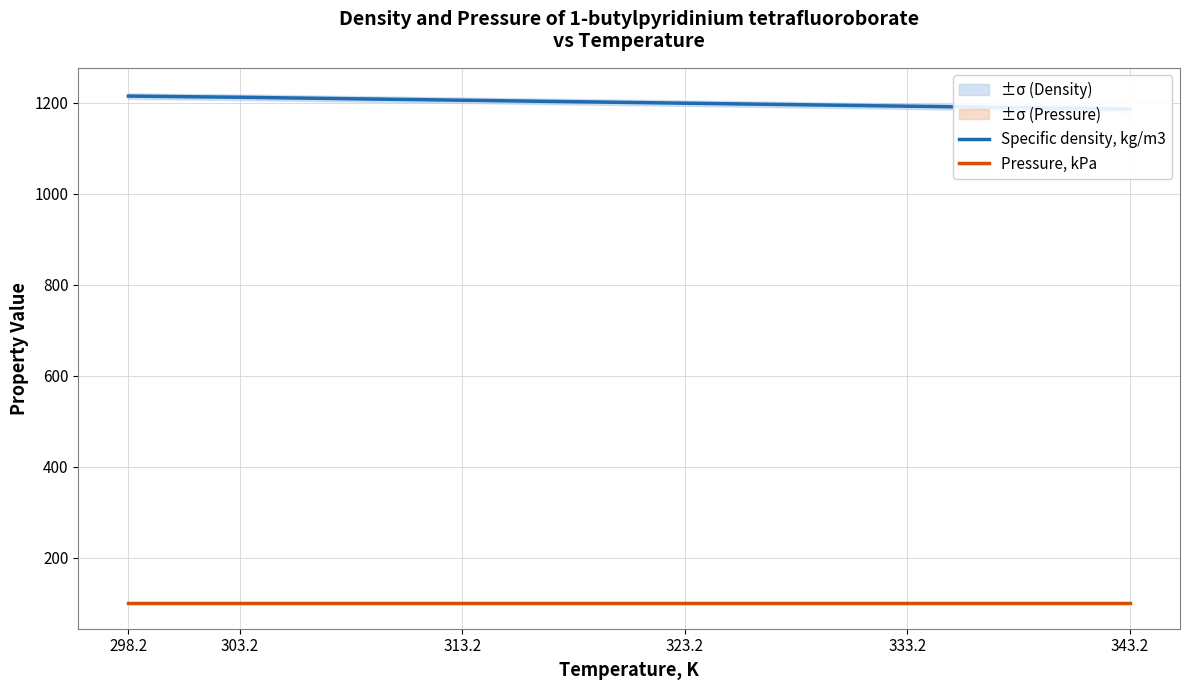

List the series in order of their overall mean, lowest first.

Pressure, kPa, Specific density, kg/m3